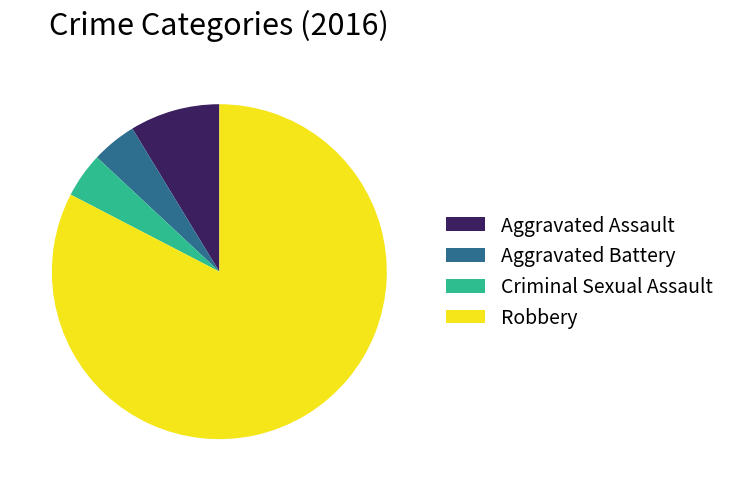

Is the sum of Aggravated Assault and Robbery greater than half?

Yes